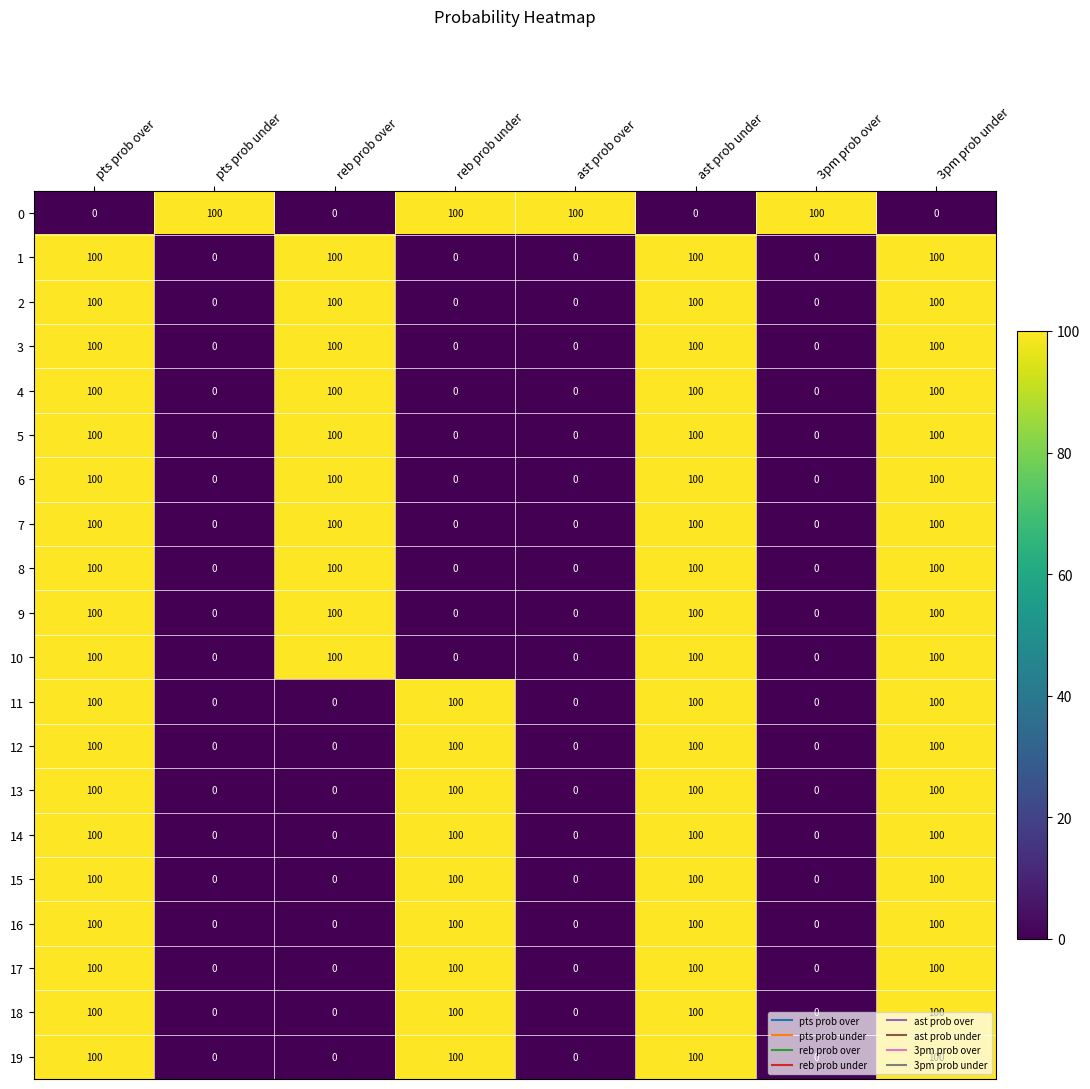

What is the sum of all 3 values?

400